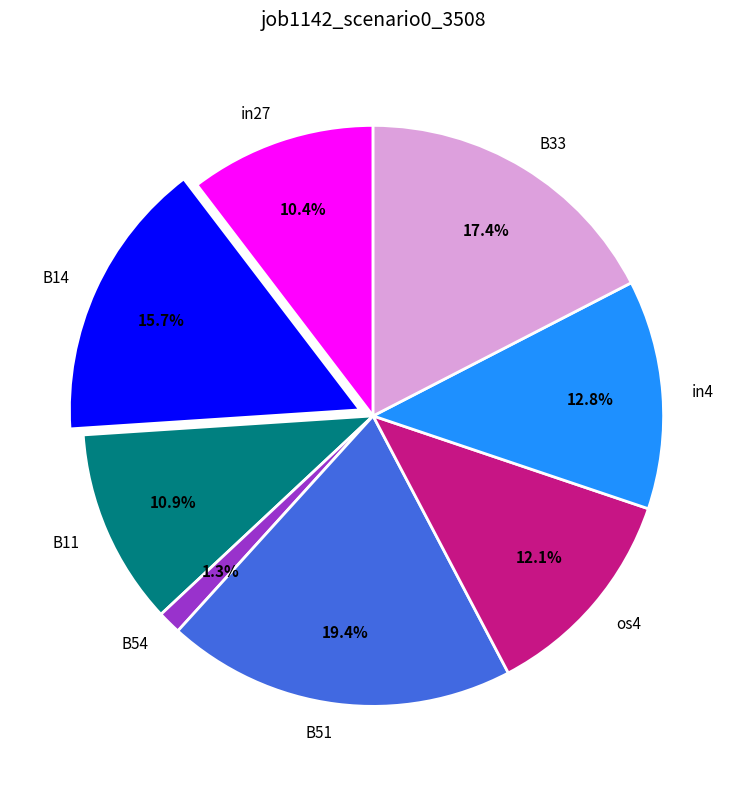

Between B51 and B14, which is larger?

B51